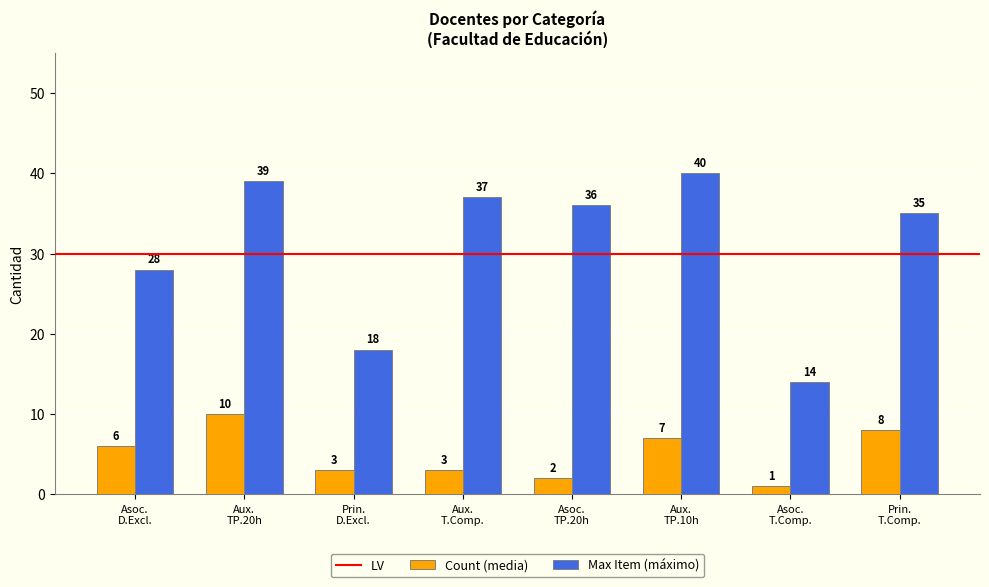

Rank the series by their average value, from lowest to highest.

Count (media), Max Item (máximo)